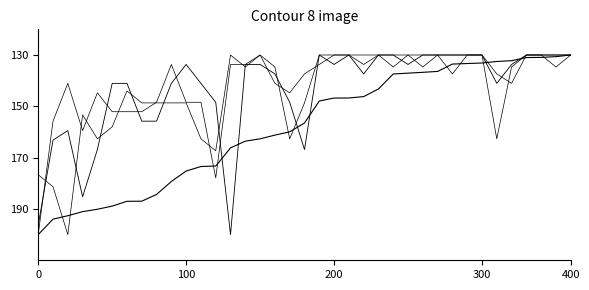

How many lines are shown in the chart?

4